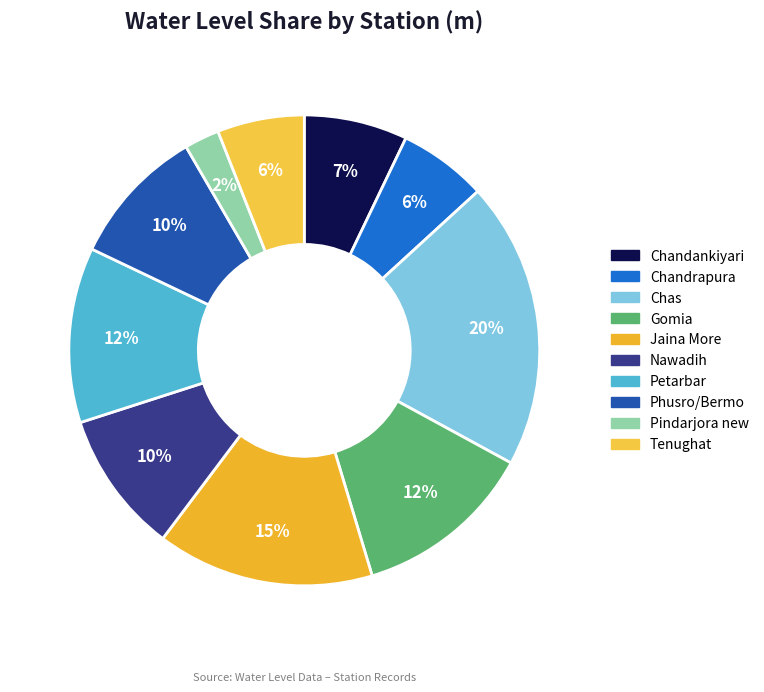

To the nearest percent, what percentage of the pie is Nawadih?

10%